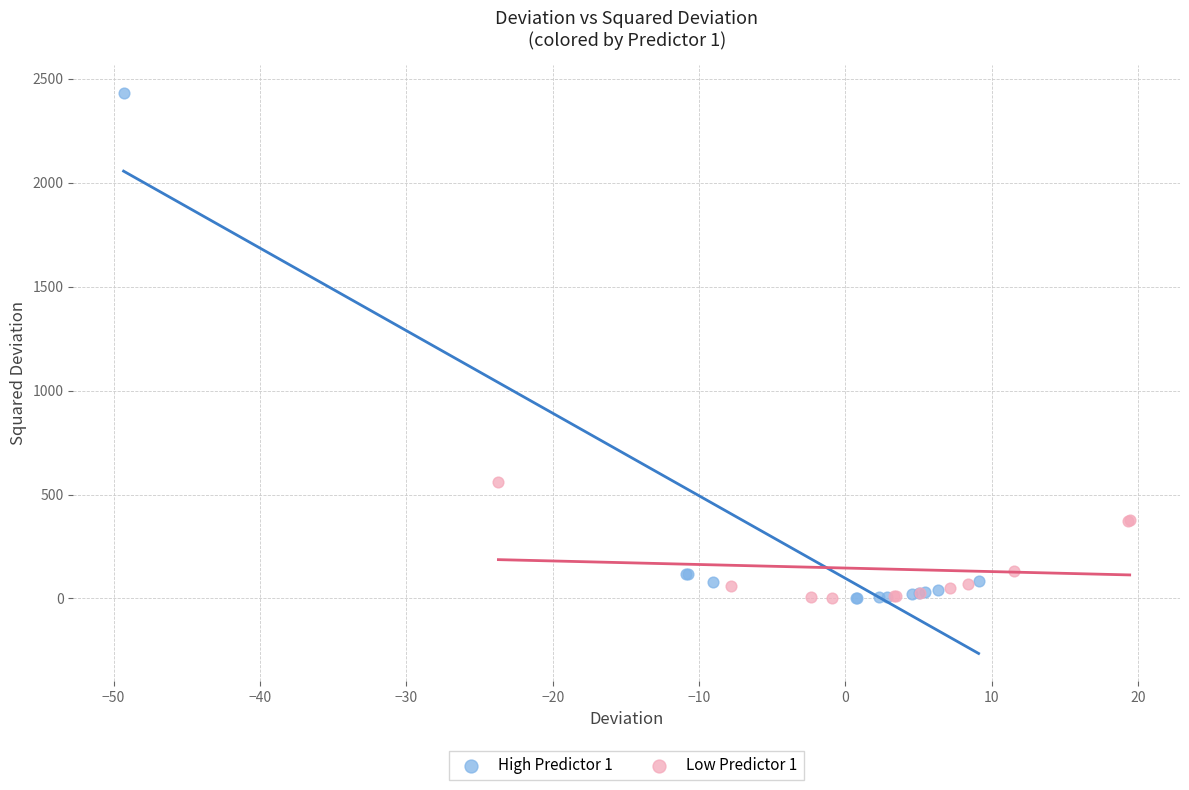

Which series reaches the maximum Y coordinate?

High Predictor 1